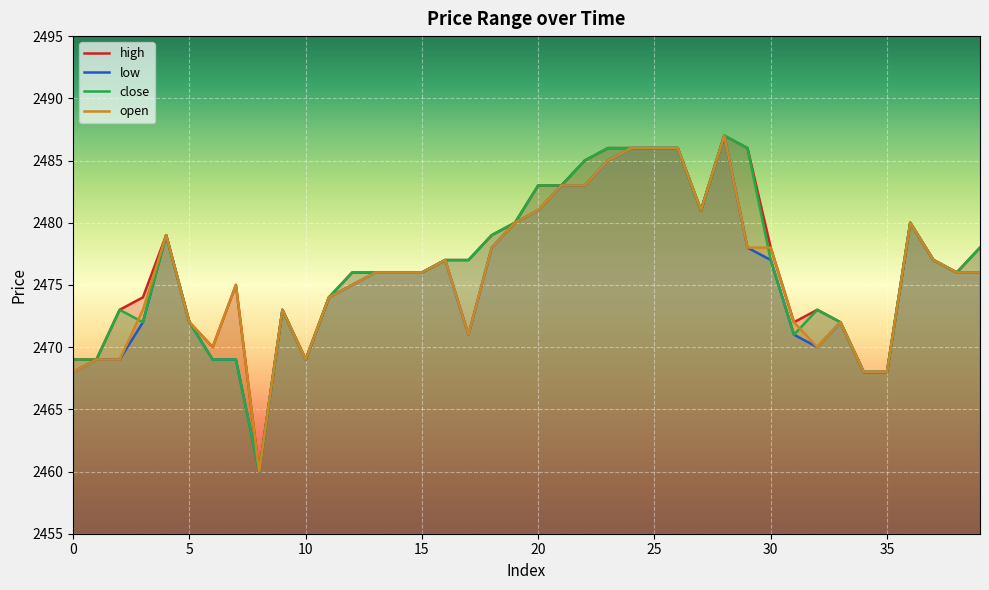

List the series in order of their peak value, lowest first.

high, low, close, open